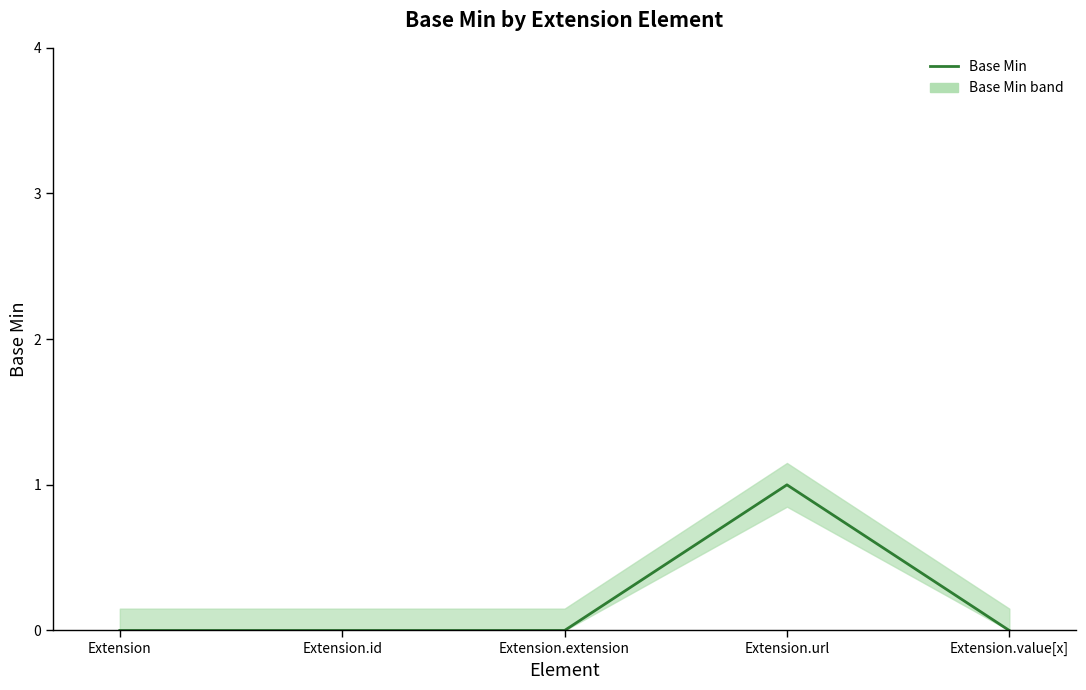

Reading right to left, list all the values displayed in this chart.

0	1	0	0	0